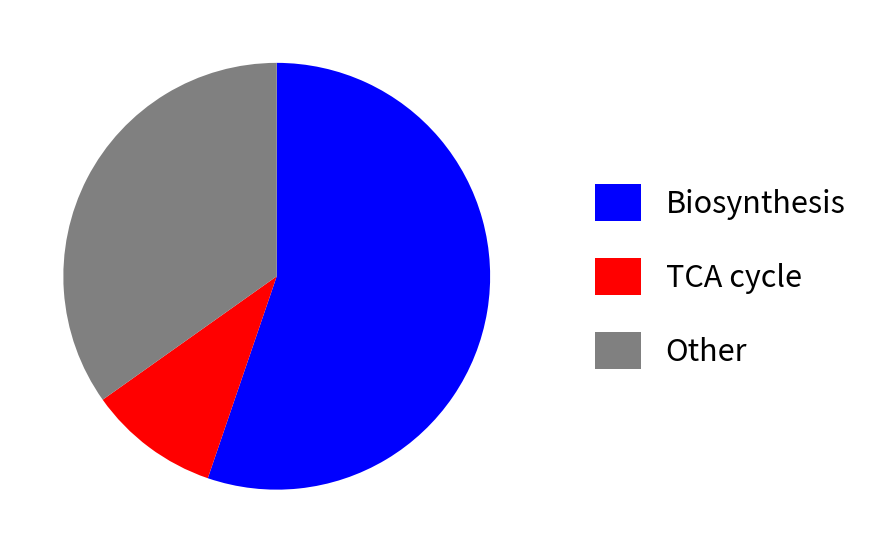

True or false: Other accounts for 21% of the total.

False